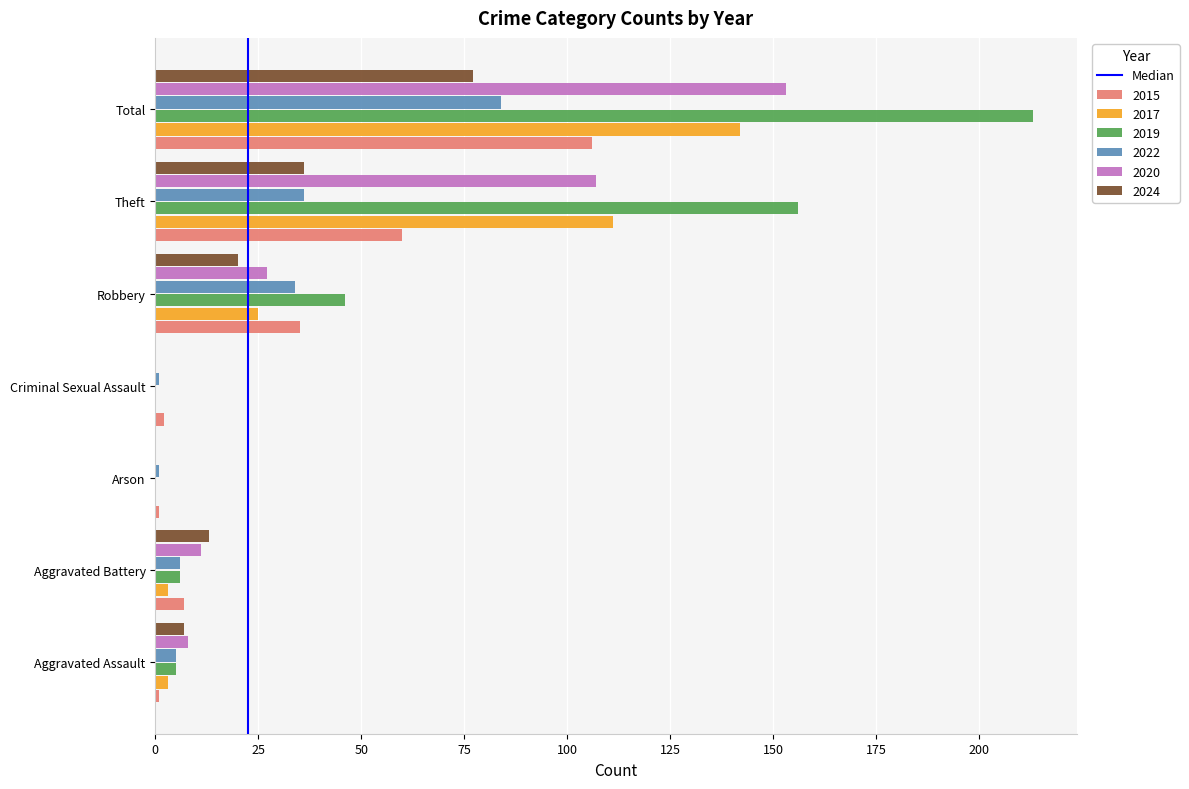

The 2017 series shows 166 at Theft. True or false?

False